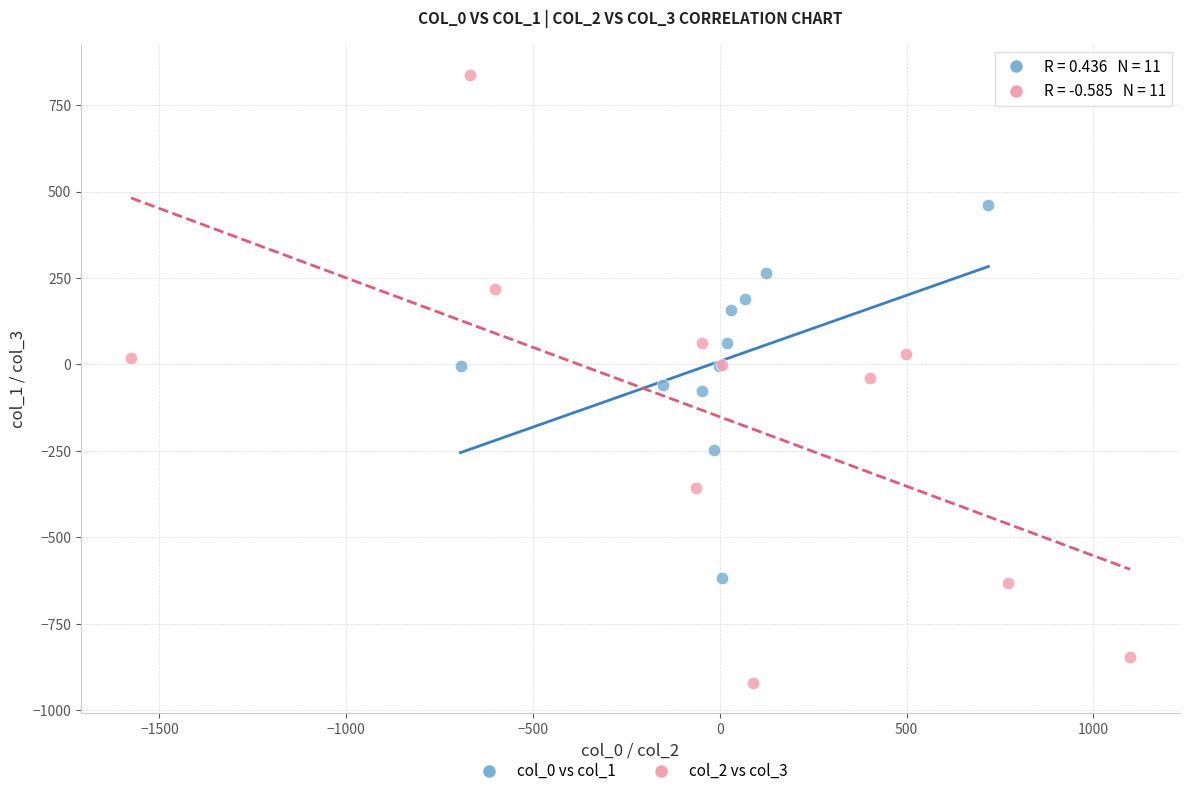

Which series has the widest spread of Y values?

col_2 vs col_3